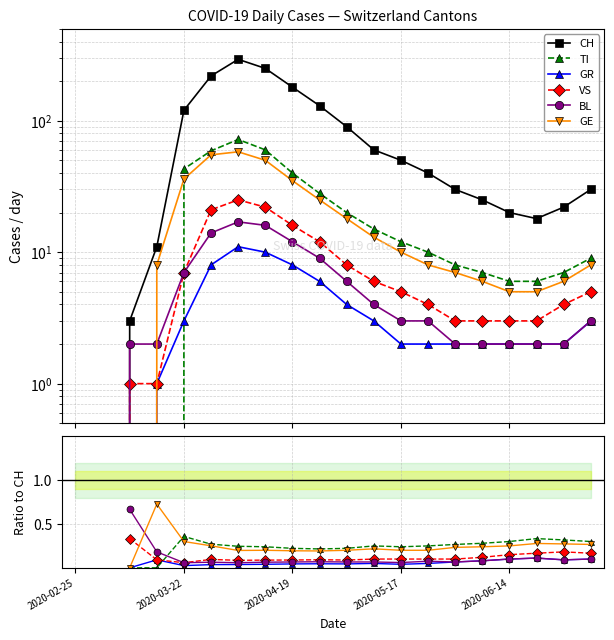

How many interior local valleys does the GE series have?

2